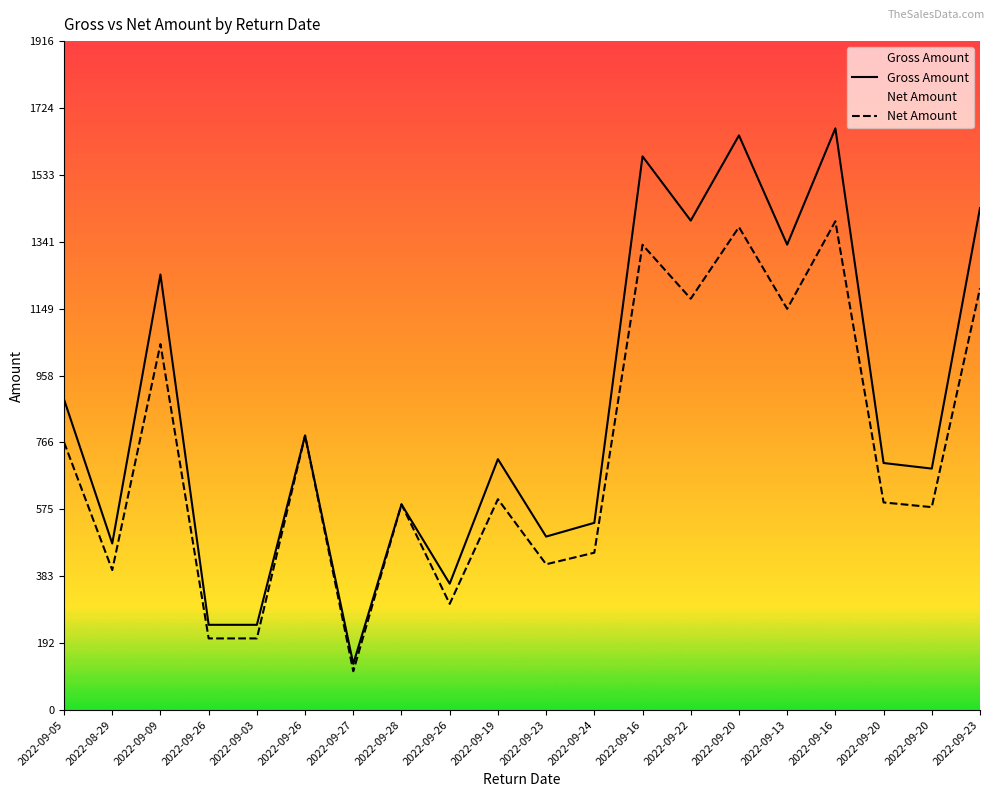

Reading left to right, list all the values displayed in this chart.

Gross Amount: 889.6	476.9	1247.2	243.9	243.9	786.0	132.1	589.0	361.8	718.5	496.7	536.1	1585.6	1401.7	1645.8	1332.8	1665.9	707.4	691.4	1437.4
Net Amount: 766.9	400.8	1048.1	205.0	205.0	786.0	111.0	589.0	304.0	603.8	417.4	450.5	1332.4	1177.9	1383.0	1149.0	1399.9	594.5	581.0	1207.9